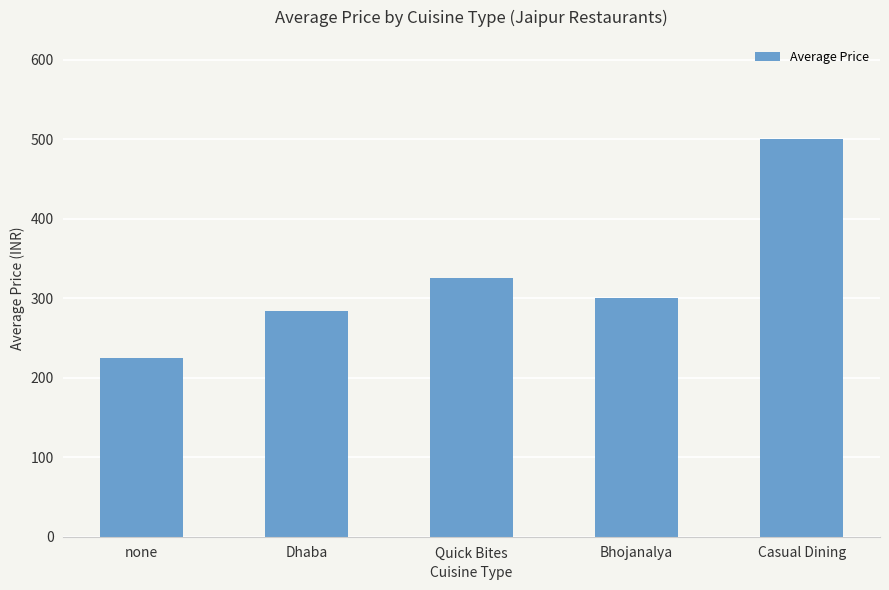

What is the average value?

326.7